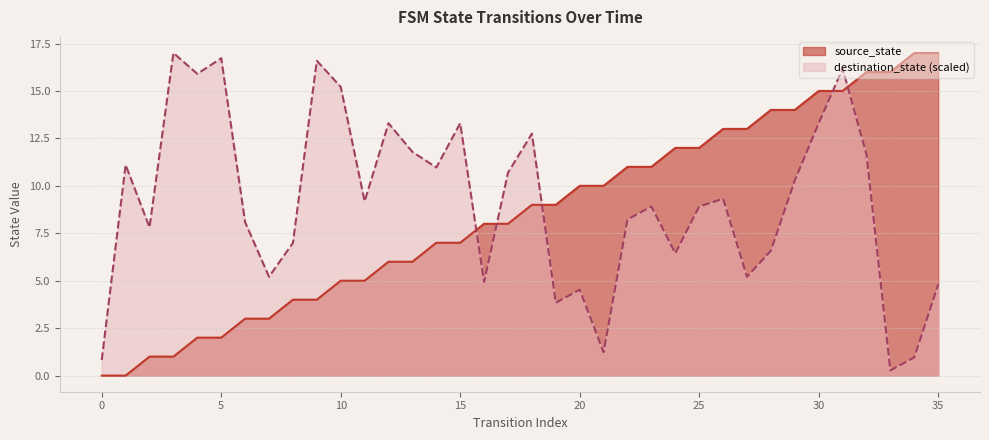

What is the average value of the destination_state series?

9.1